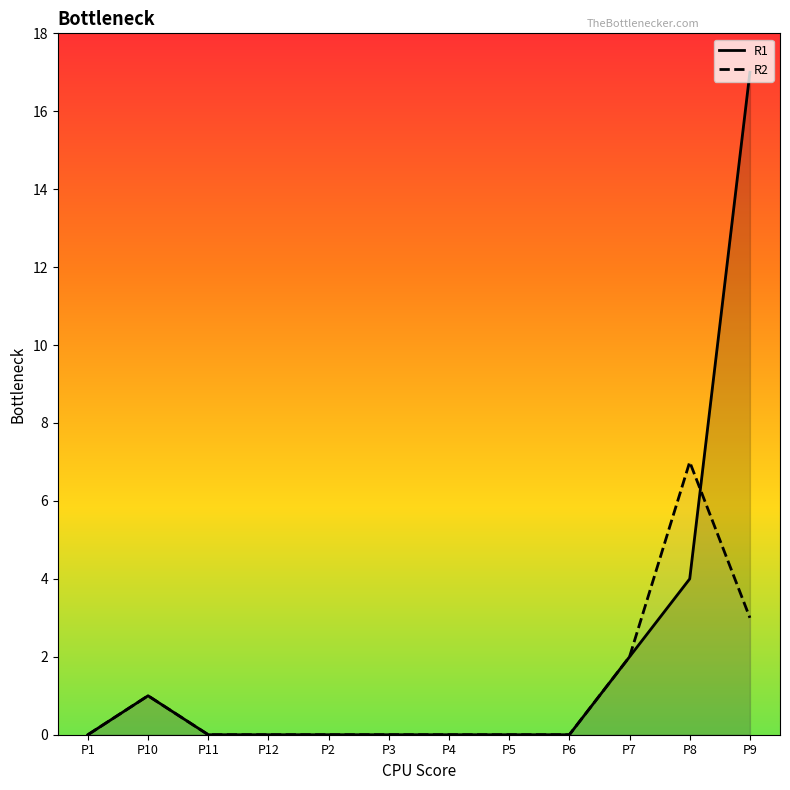

Which category has the lowest value across all series?

P1